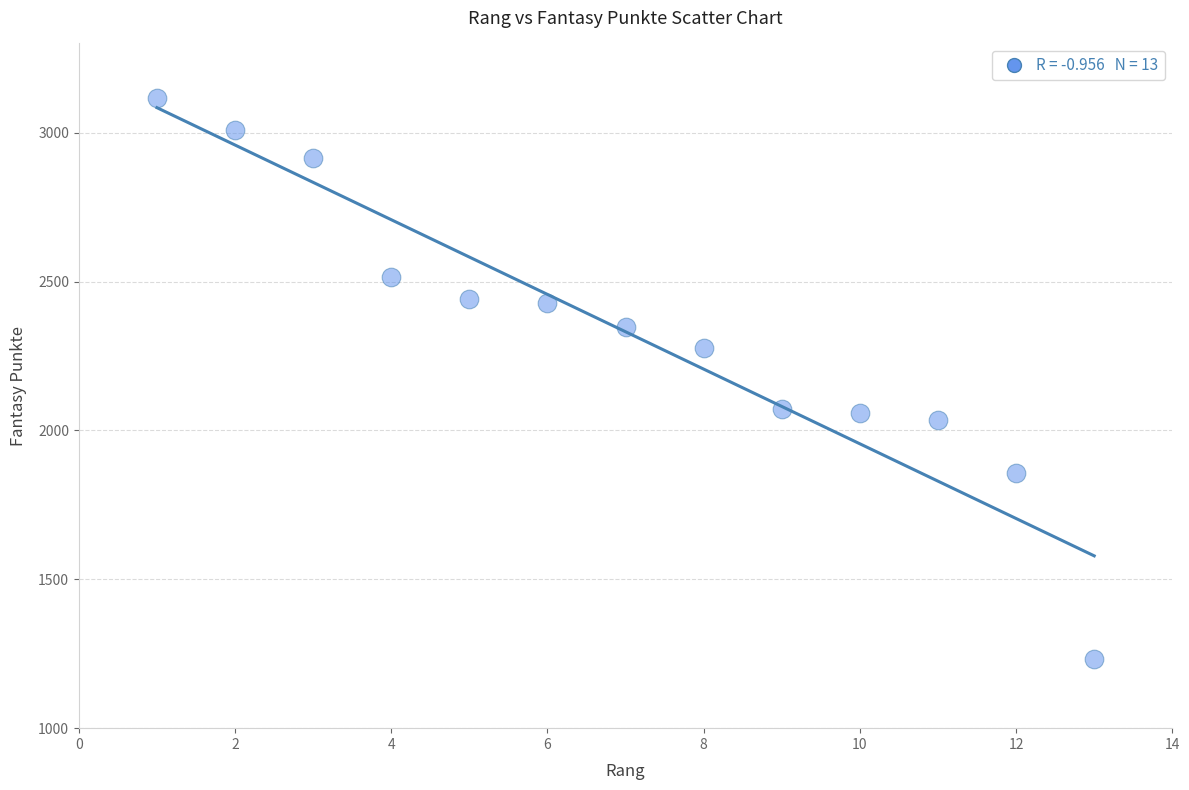

What is the range of X values (max minus min)?

12